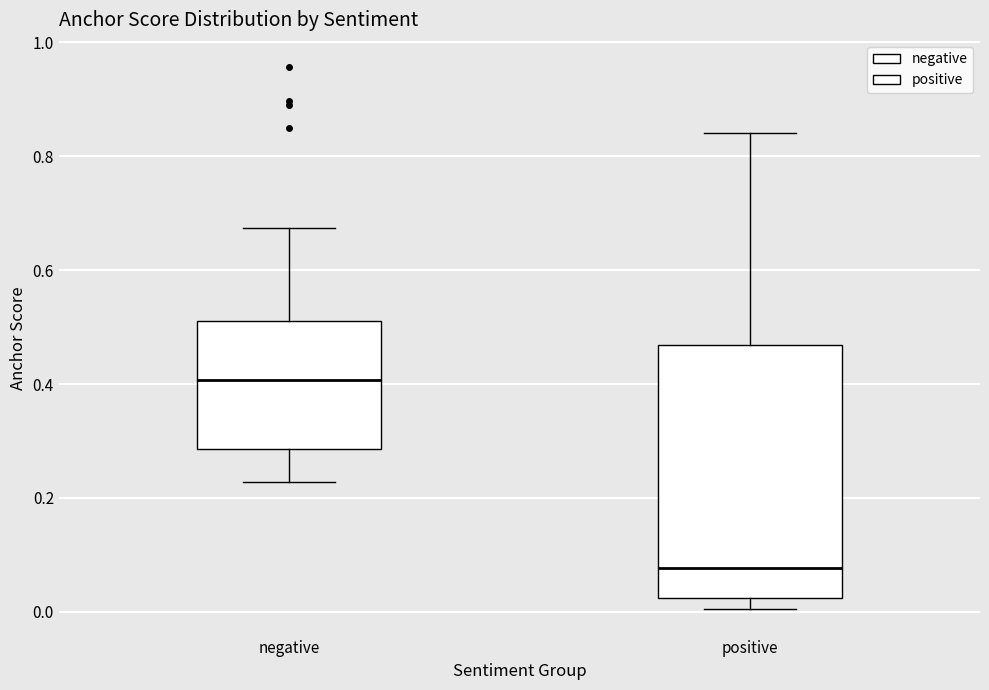

Where does the upper whisker of the box for positive end on the y-axis? The values are not printed on the chart, so give them approximately, as read against the axis.

0.84